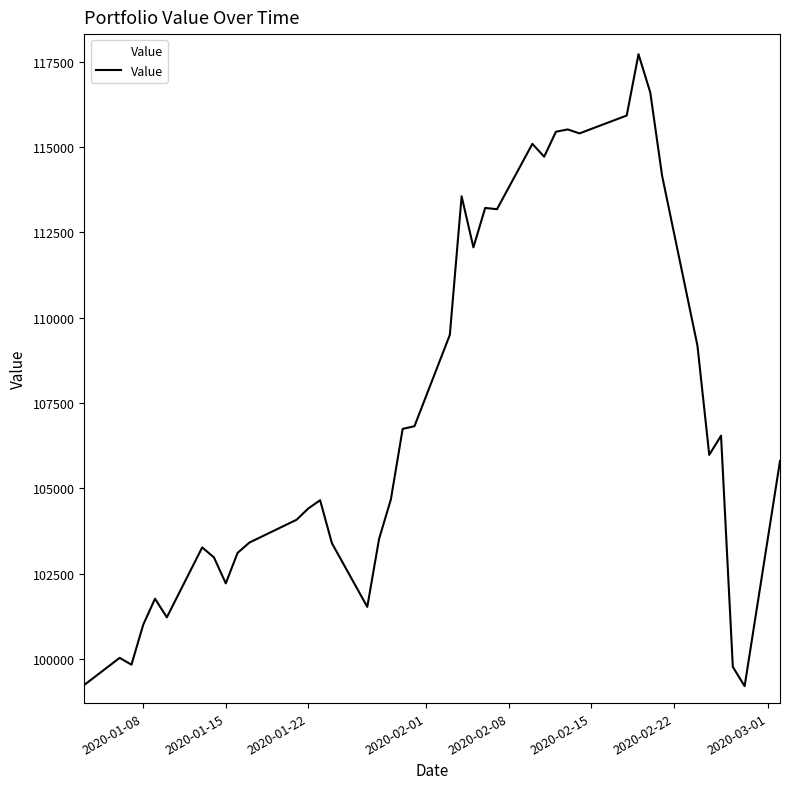

What is the maximum value shown in the chart?

117726.7